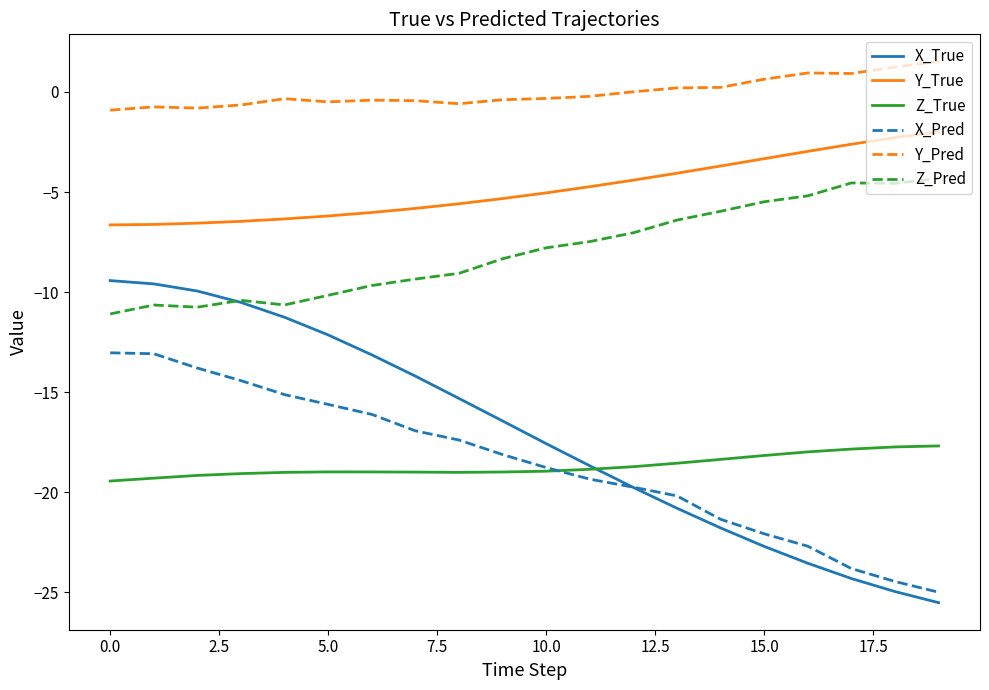

List the series in order of their peak value, highest first.

Y_Pred, Y_True, Z_Pred, X_True, X_Pred, Z_True